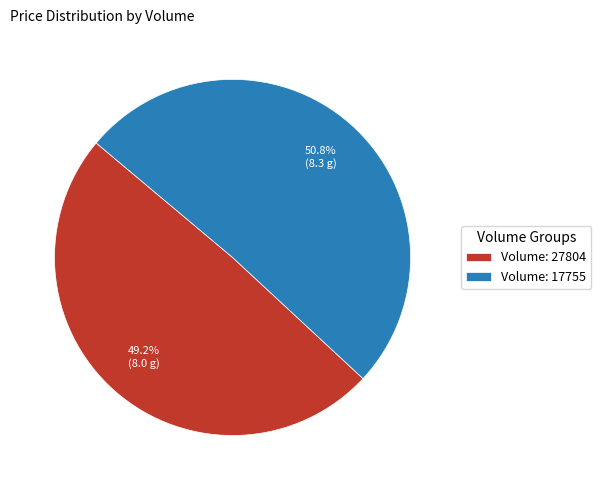

Which has a higher value, Volume: 27804 or Volume: 17755?

Volume: 17755